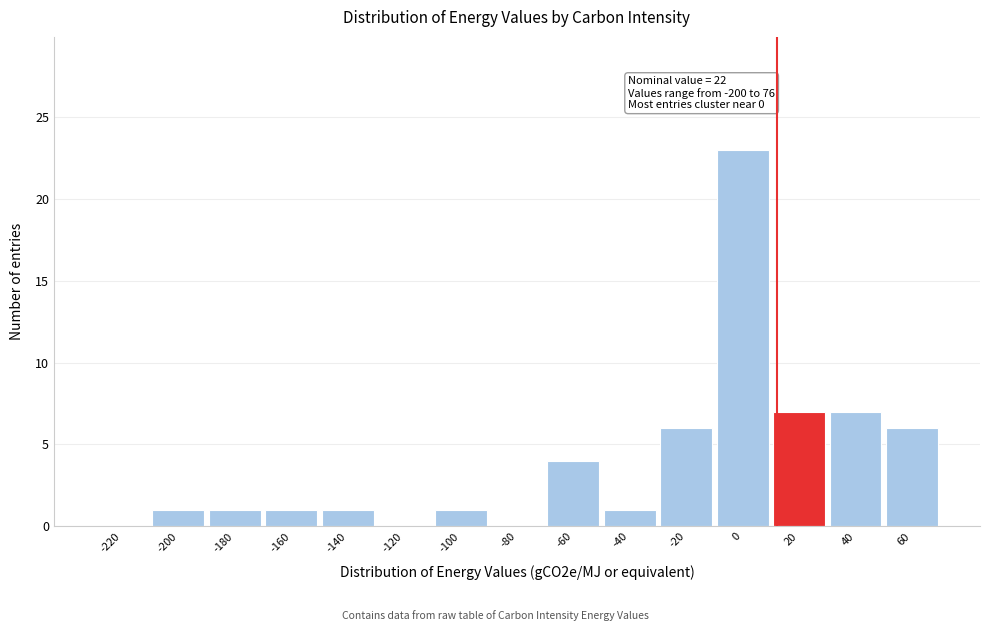

Reading left to right, transcribe all the data shown in this chart.

-220=0	-200=1	-180=1	-160=1	-140=1	-120=0	-100=1	-80=0	-60=4	-40=1	-20=6	0=23	20=7	40=7	60=6